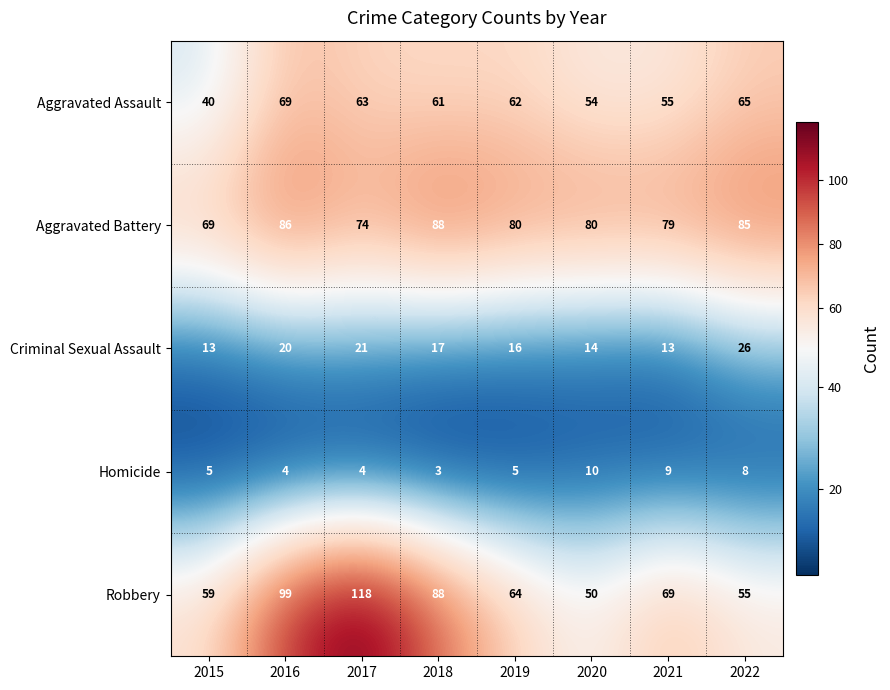

Where is Aggravated Assault nearest to the value 54?

2020